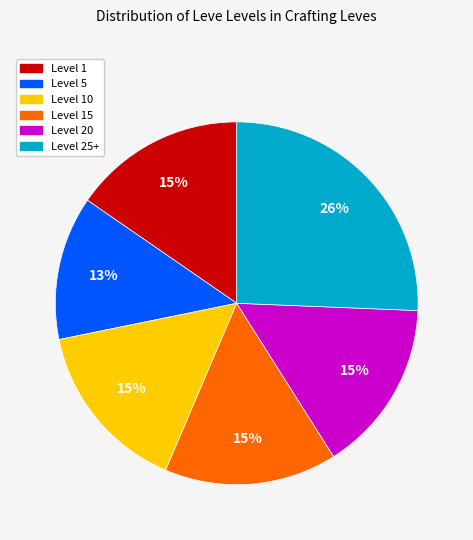

To the nearest percent, what is the average slice percentage?

17%